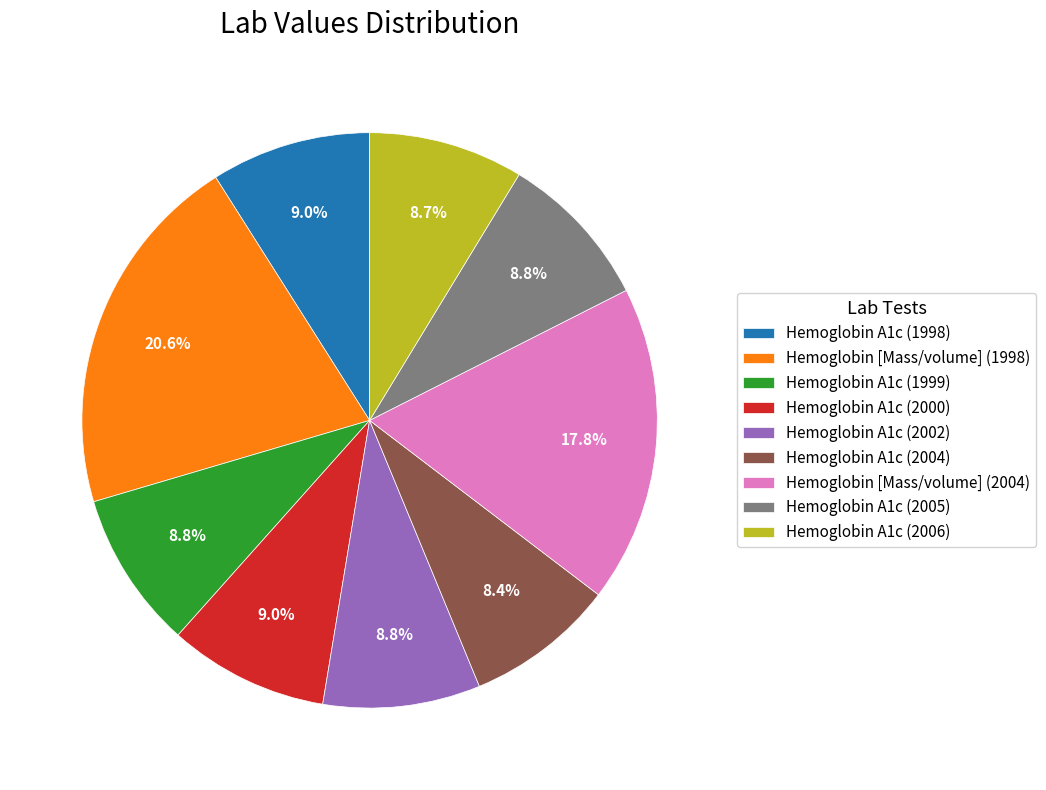

What percentage is NOT represented by Hemoglobin A1c (1999)?

91.2%